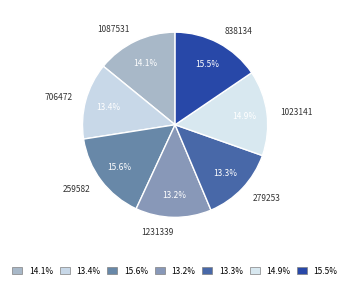

To the nearest percent, what is the average slice percentage?

14%